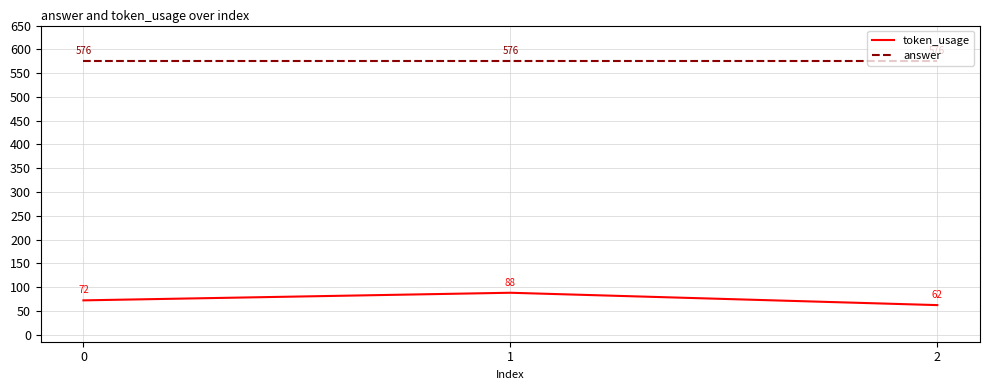

Reading left to right, transcribe all the data shown in this chart.

token_usage: 0=72	1=88	2=62
answer: 0=576	1=576	2=576